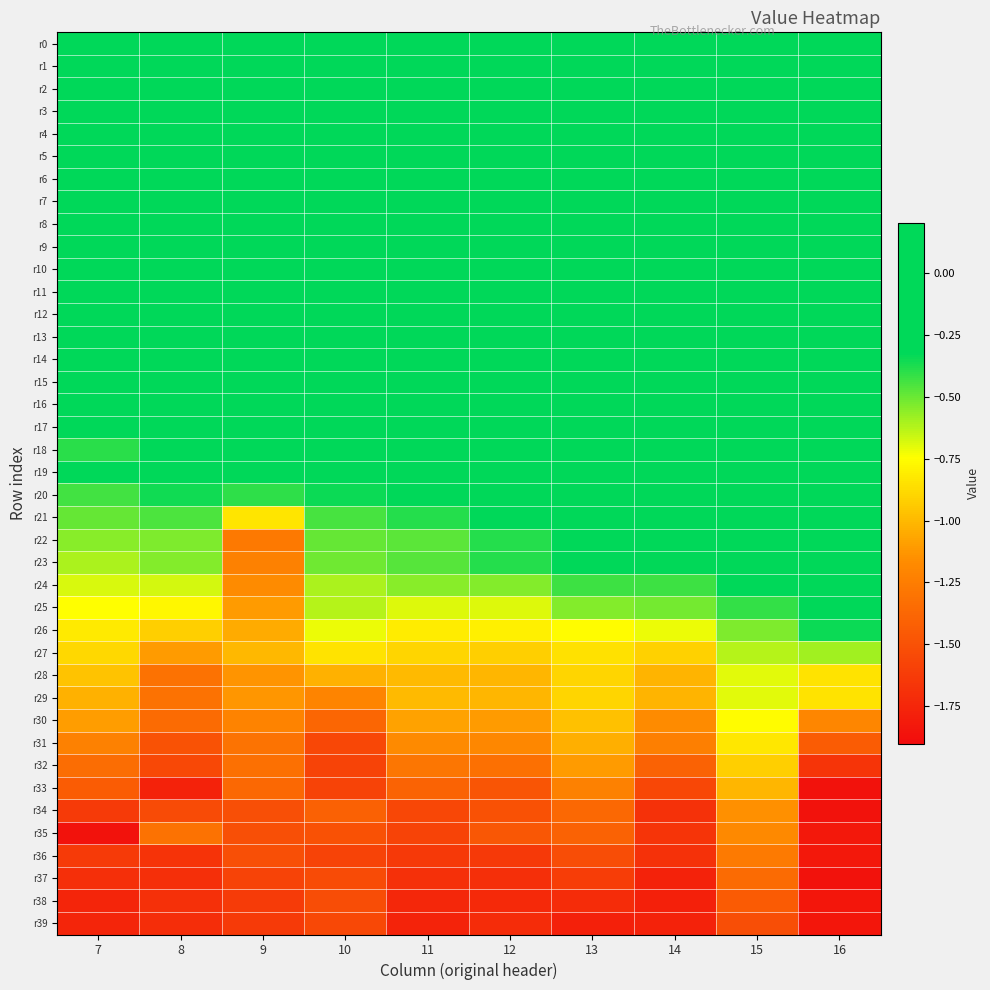

Rank the series at 12 from lowest to highest value.

r38, r39, r37, r36, r34, r33, r35, r32, r31, r30, r28, r29, r27, r26, r25, r24, r23, r22, r21, r20, r19, r18, r17, r16, r15, r14, r13, r12, r10, r11, r3, r4, r5, r9, r6, r7, r2, r8, r1, r0